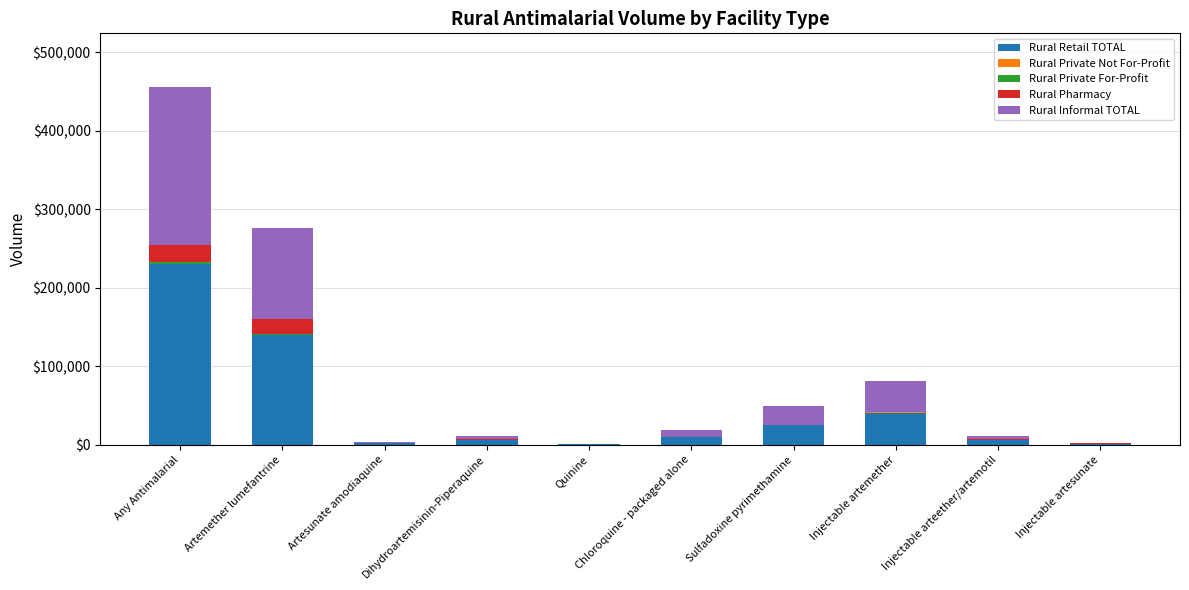

What is the highest value of the Rural Retail TOTAL series?

229601.2